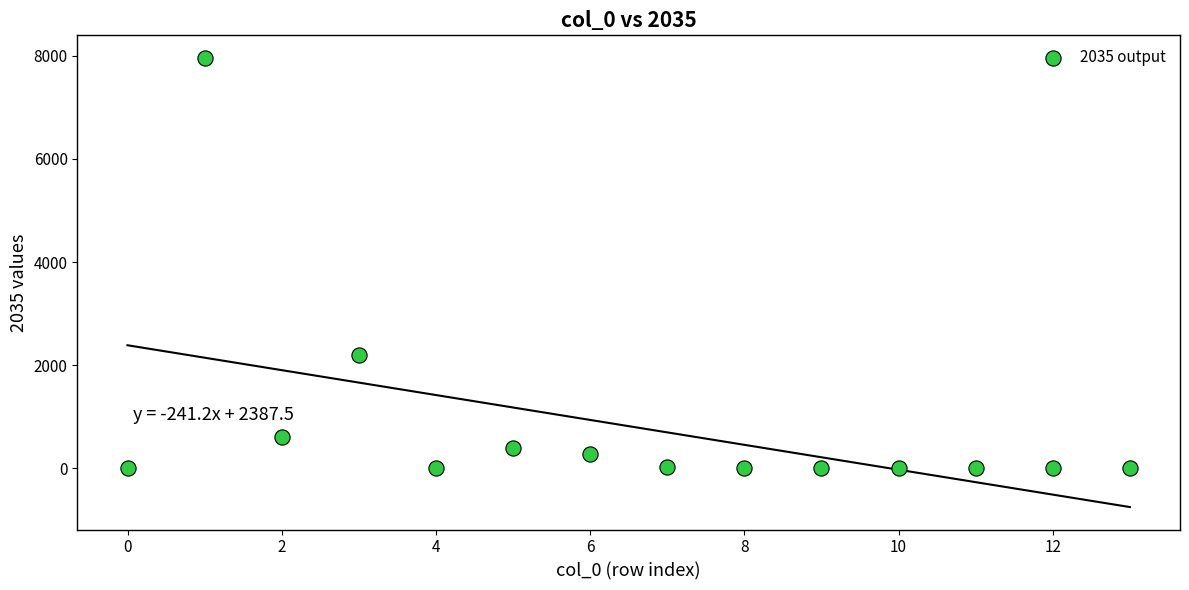

What is the range of Y values (max minus min)?

7957.8